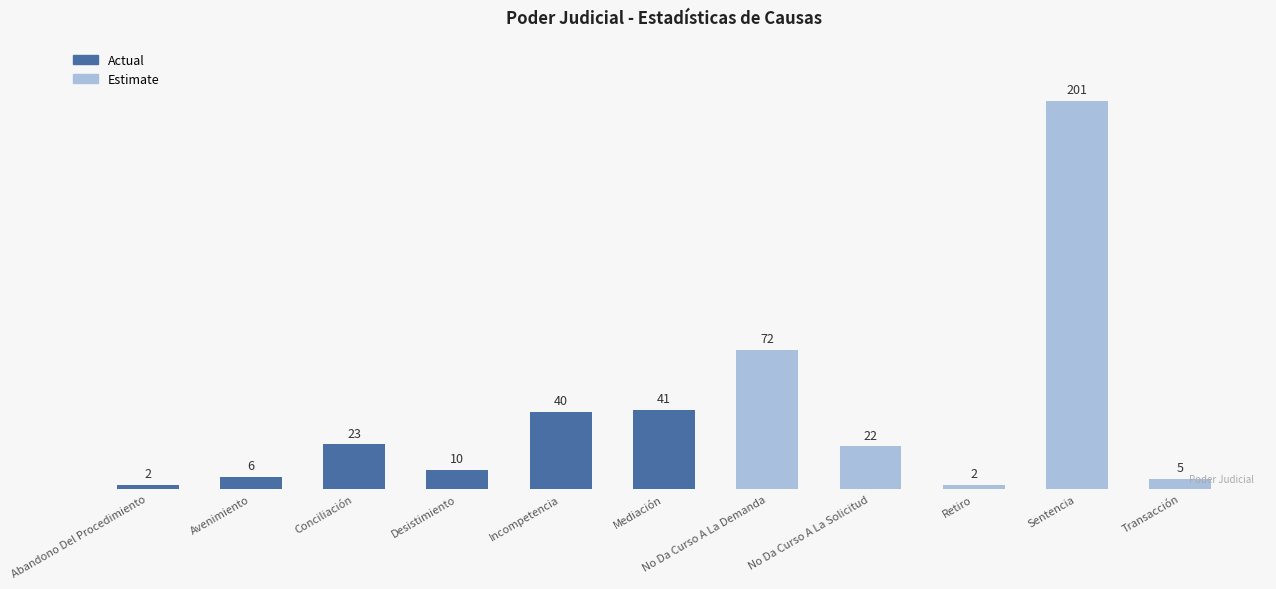

What is the sum of the values at No Da Curso A La Demanda and Conciliación?

95